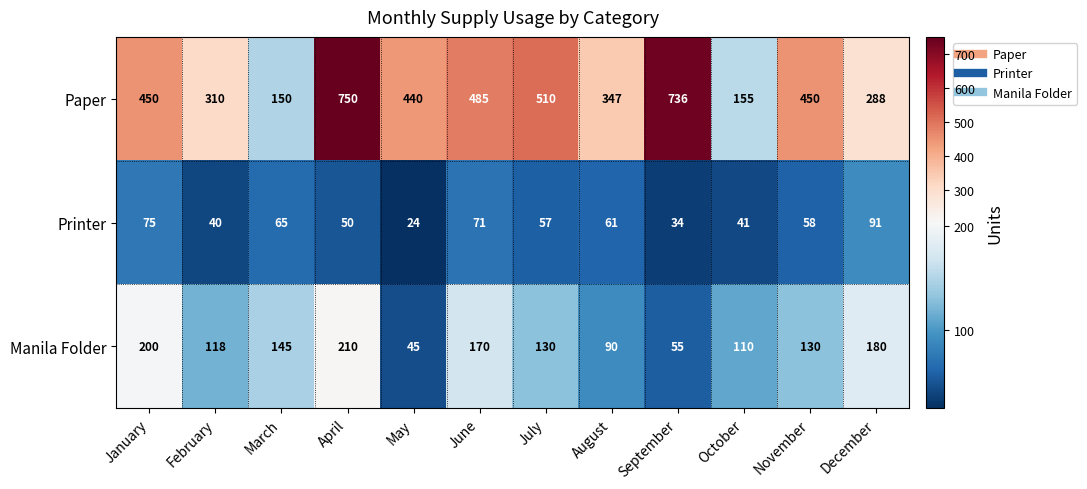

List the series in order of their peak value, highest first.

Paper, Manila Folder, Printer